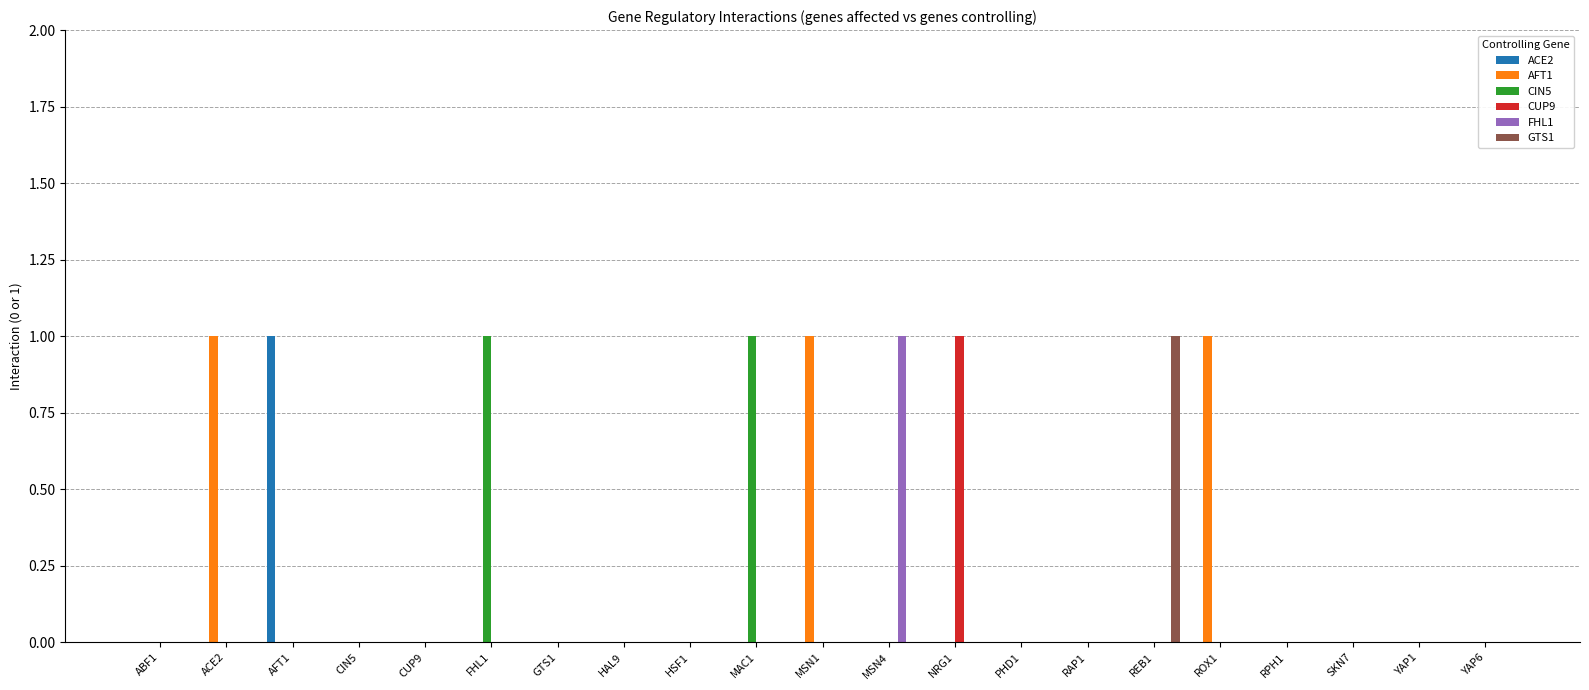

Reading right to left, extract all data points from this chart.

ACE2: 0	0	0	0	0	0	0	0	0	0	0	0	0	0	0	0	0	0	1	0	0
AFT1: 0	0	0	0	1	0	0	0	0	0	1	0	0	0	0	0	0	0	0	1	0
CIN5: 0	0	0	0	0	0	0	0	0	0	0	1	0	0	0	1	0	0	0	0	0
CUP9: 0	0	0	0	0	0	0	0	1	0	0	0	0	0	0	0	0	0	0	0	0
FHL1: 0	0	0	0	0	0	0	0	0	1	0	0	0	0	0	0	0	0	0	0	0
GTS1: 0	0	0	0	0	1	0	0	0	0	0	0	0	0	0	0	0	0	0	0	0